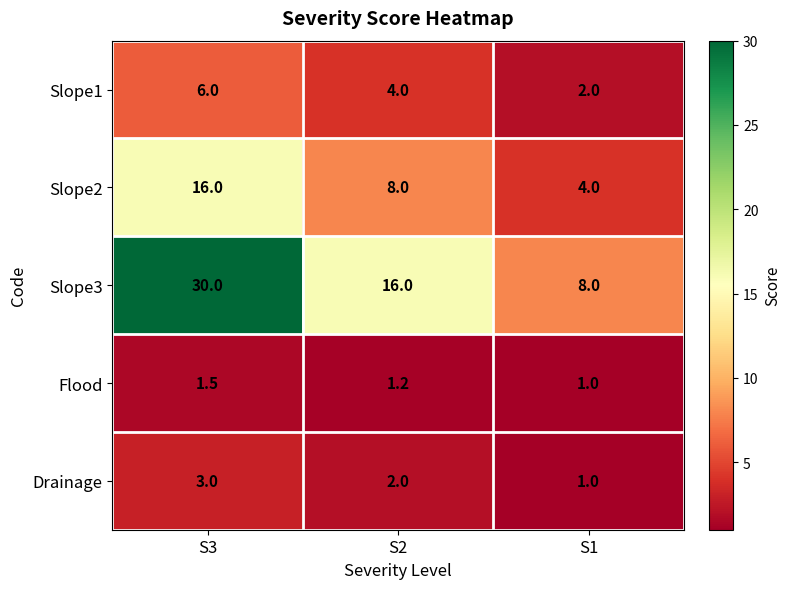

Count the number of data series in this chart.

5